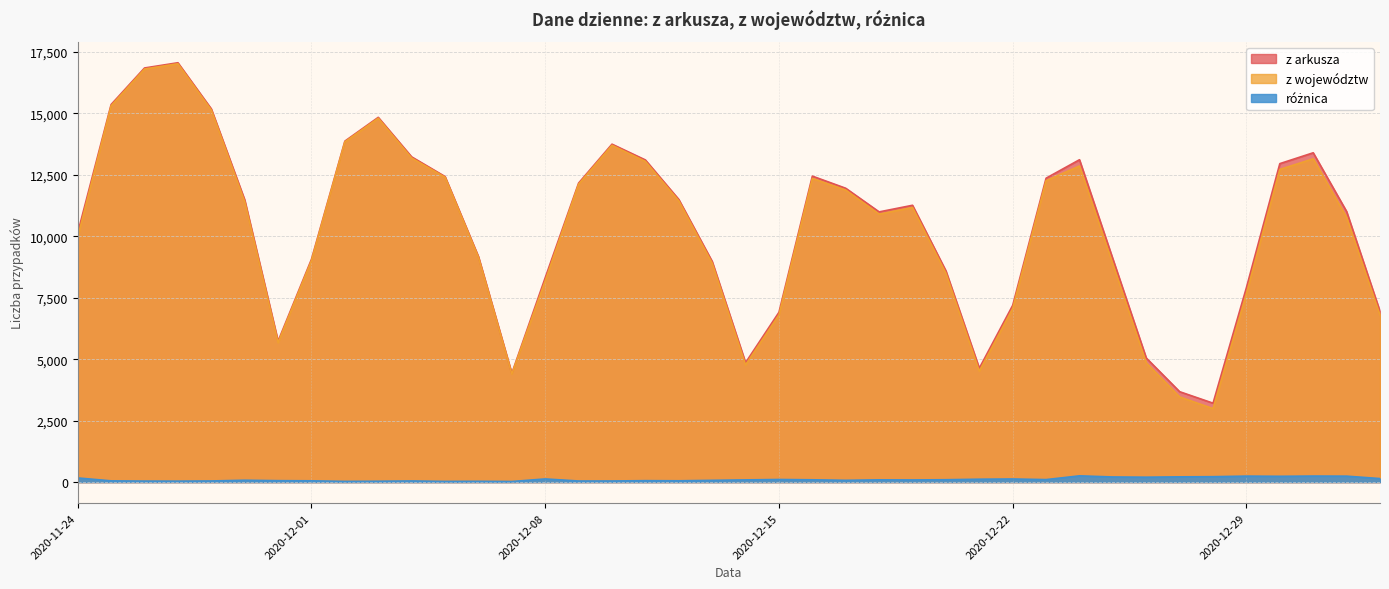

At which category does the chart reach its peak across all series?

2020-11-27